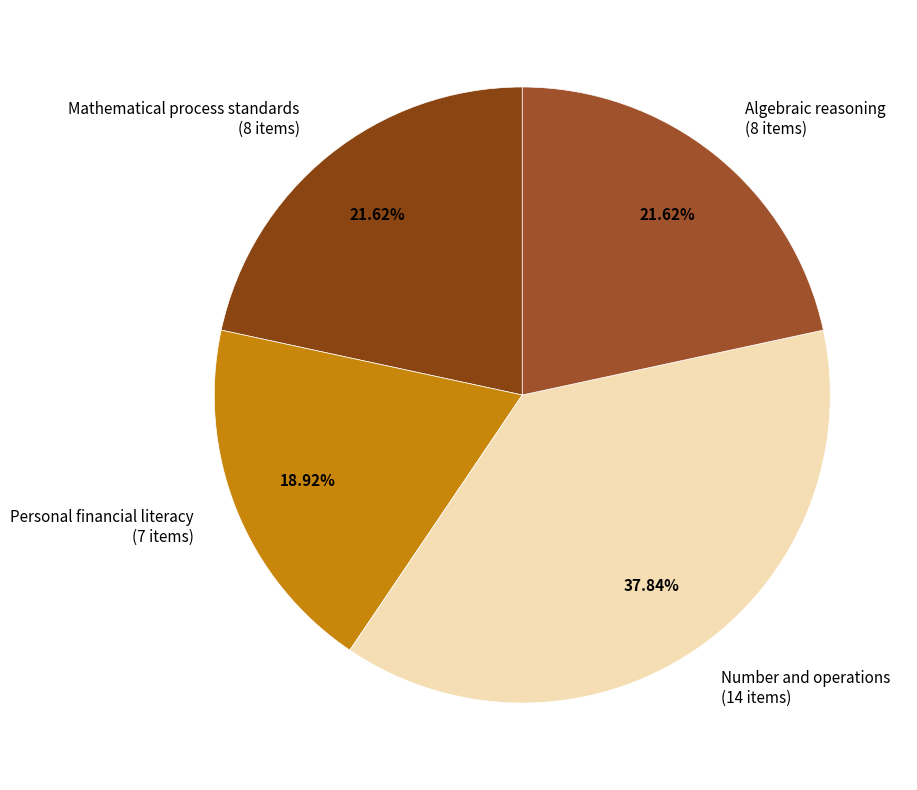

Which category has the smallest portion of the pie?

Personal financial literacy